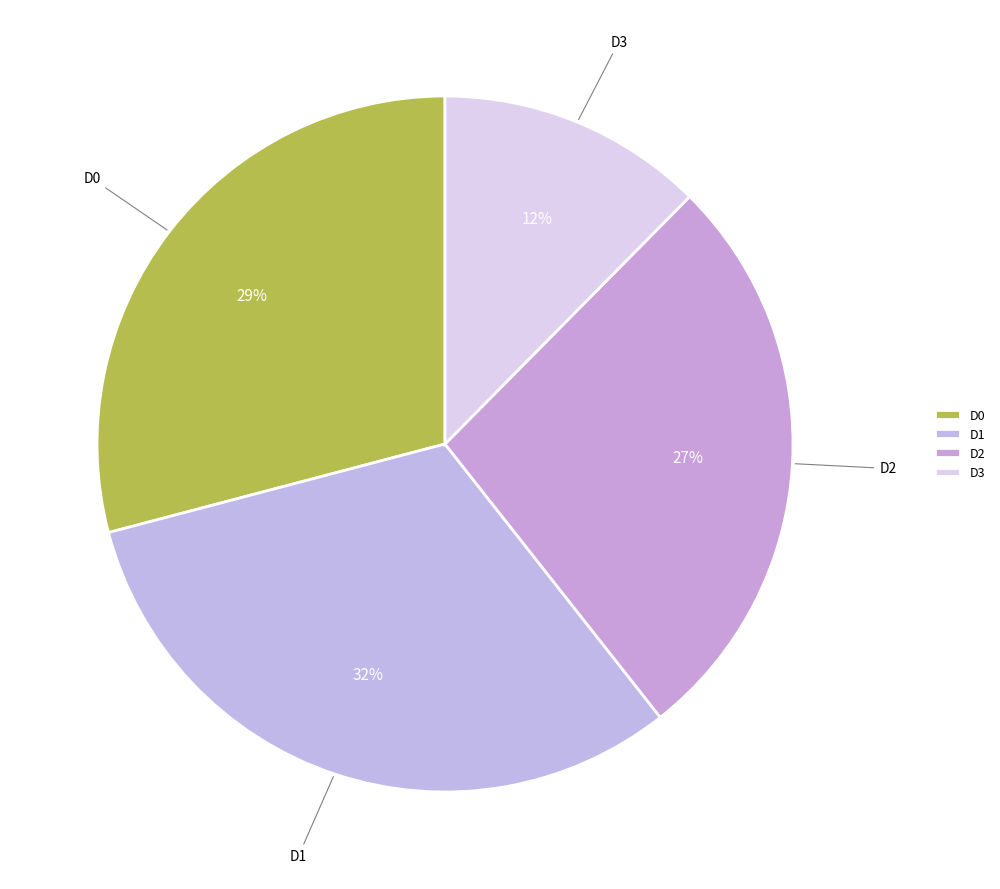

How many slices are in this pie chart?

4